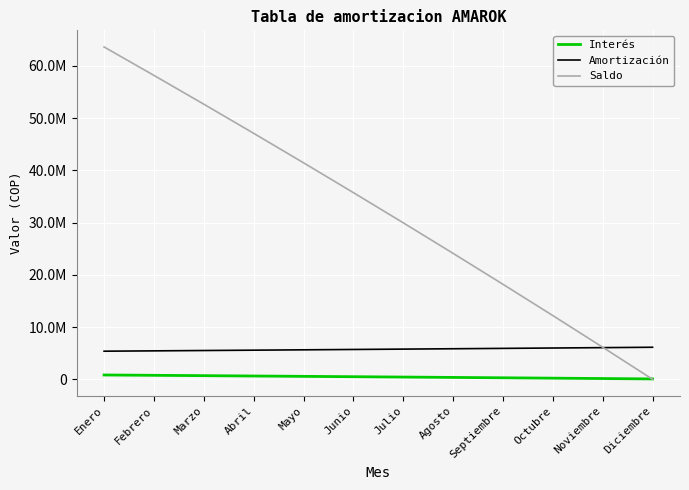

Is it true that Amortización equals 5919036.1 at Septiembre?

True